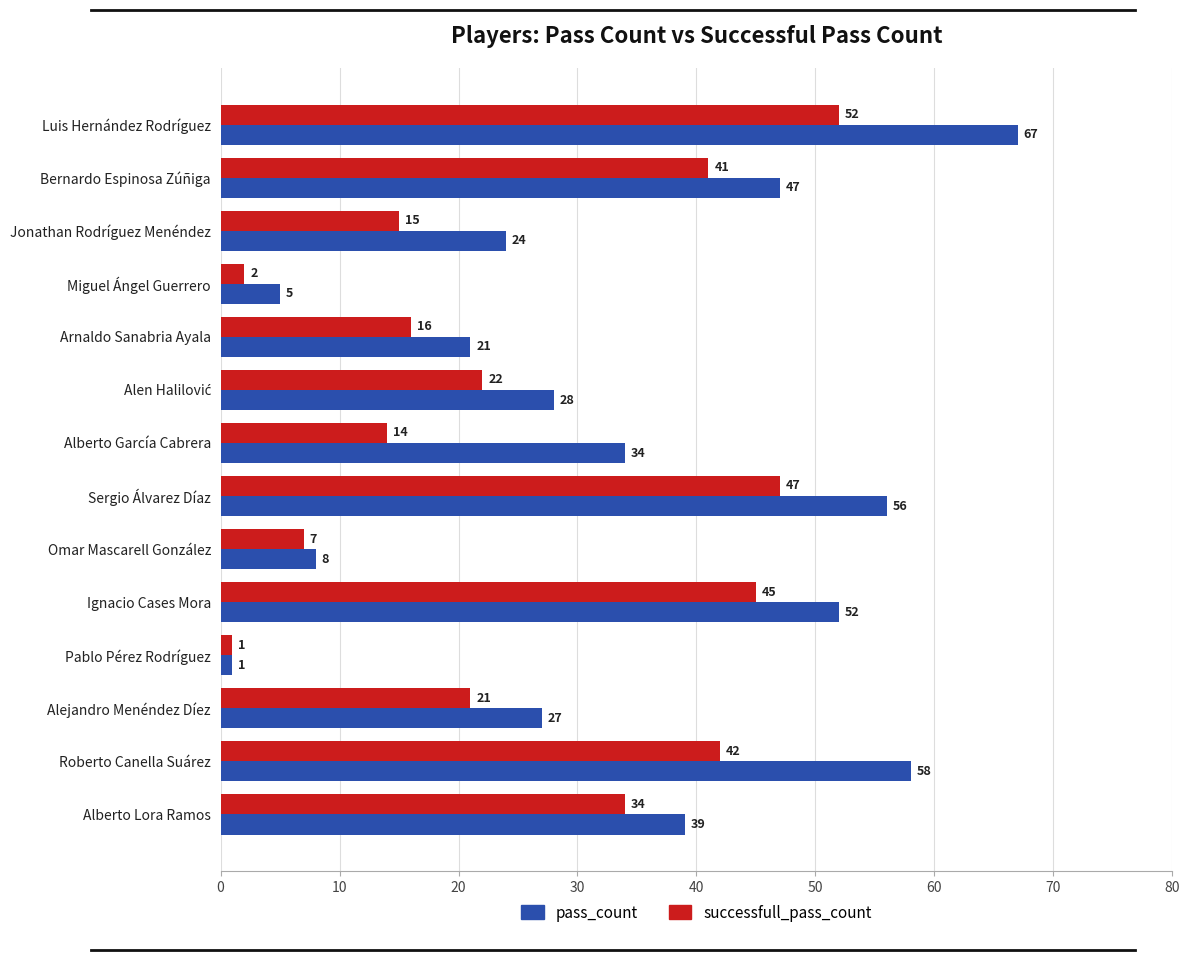

What is the difference between the highest and lowest values at Ignacio Cases Mora?

7